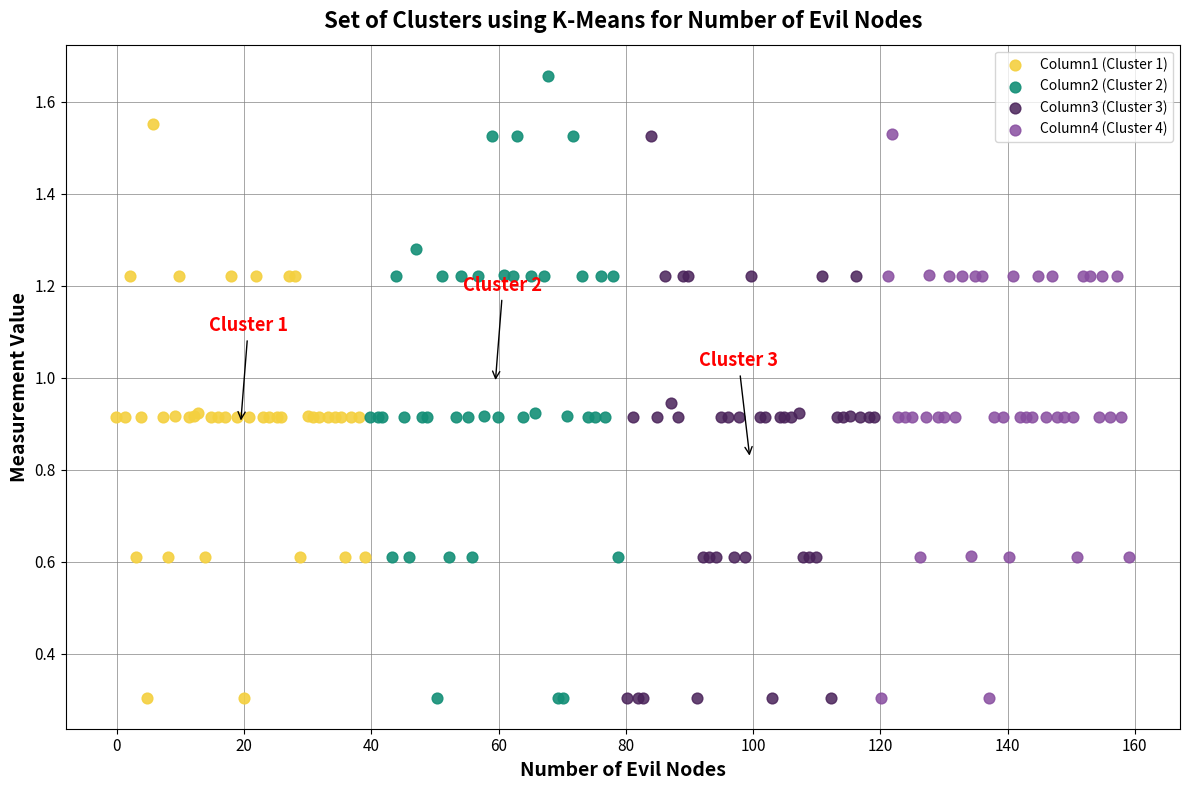

Which series has the widest spread of Y values?

Column2 (Cluster 2)